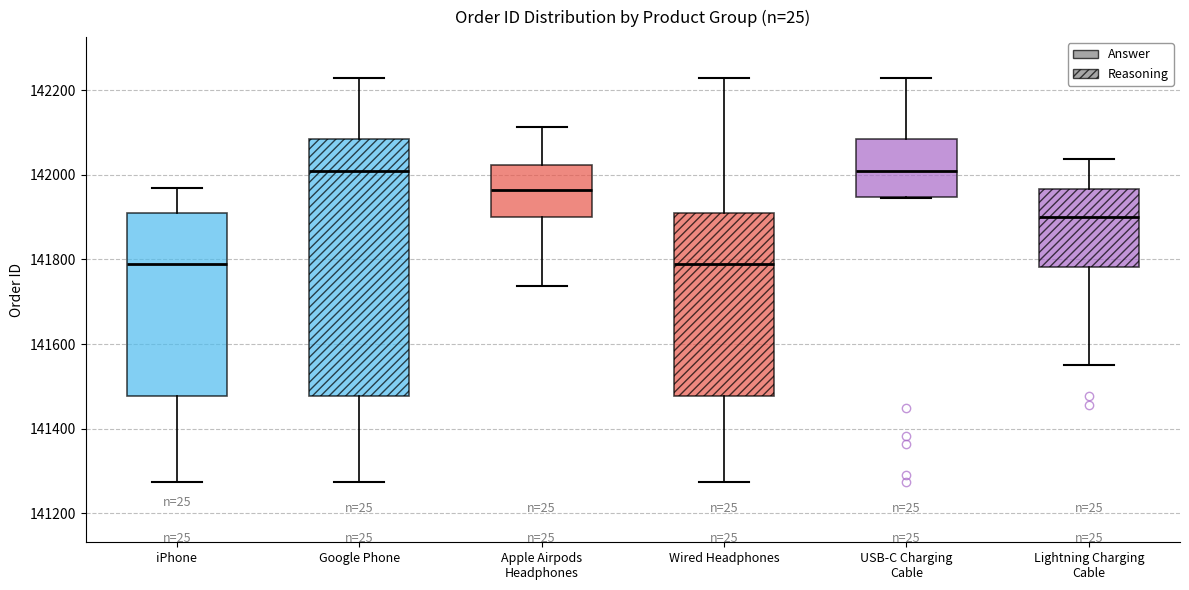

Where is the upper edge of the box for Wired Headphones on the y-axis? The values are not printed on the chart, so give them approximately, as read against the axis.

141920